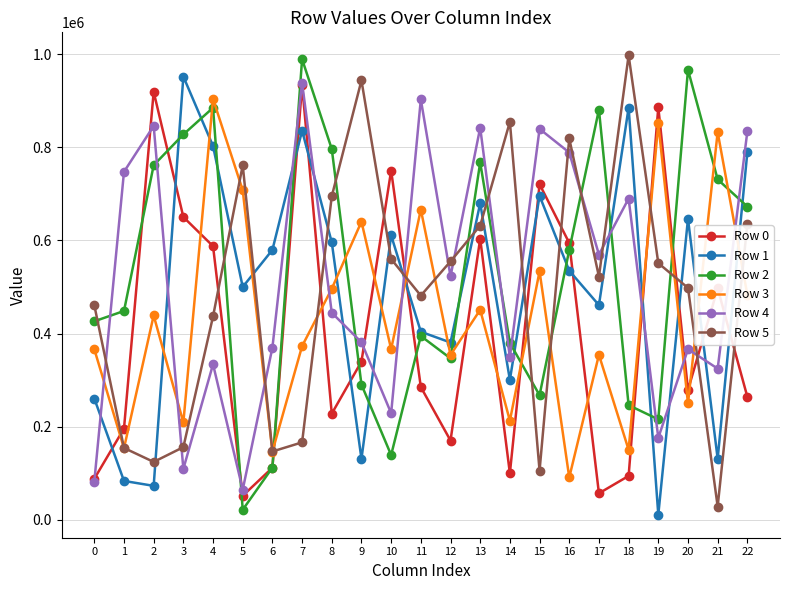

Between 8 and 21, which series saw the biggest shift?

Row 5